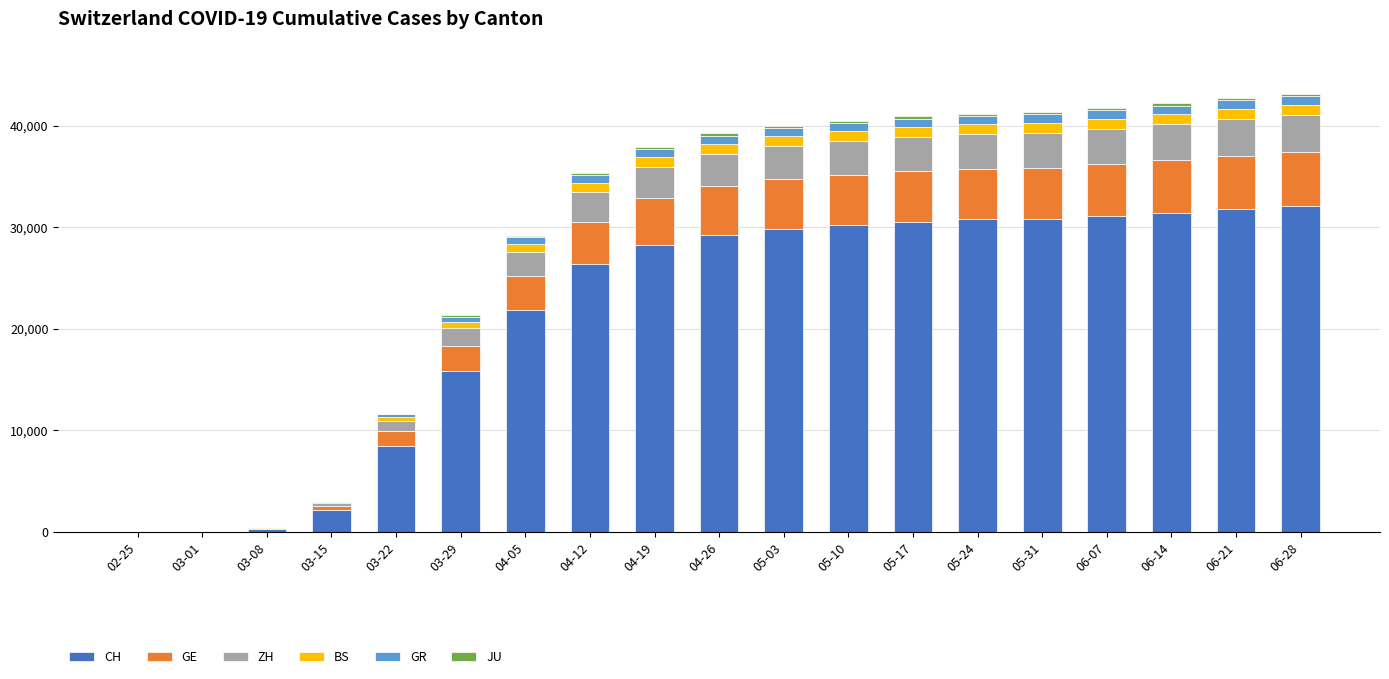

What is the maximum value for CH?

32086